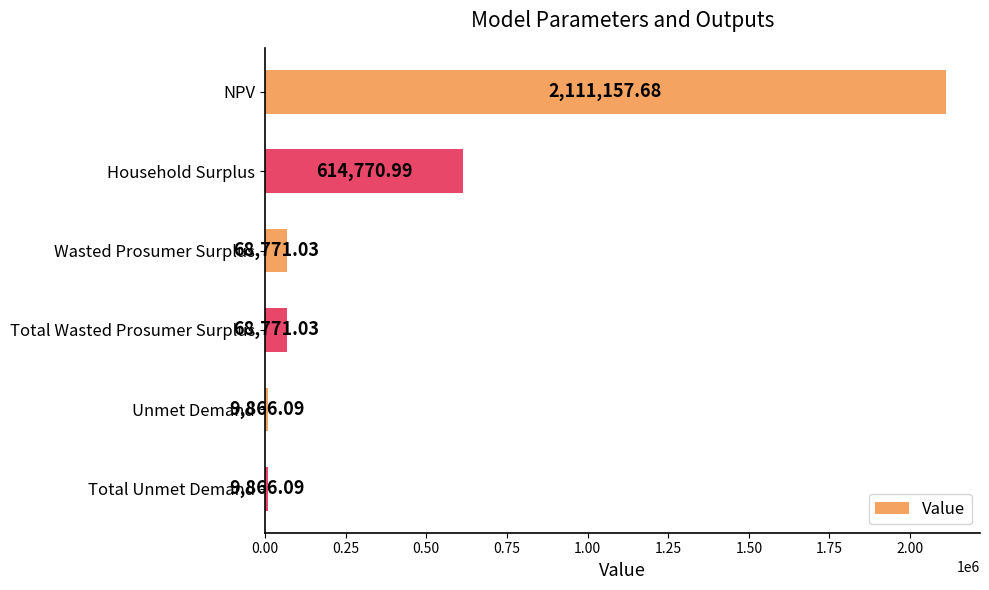

How many values are below 68771?

2